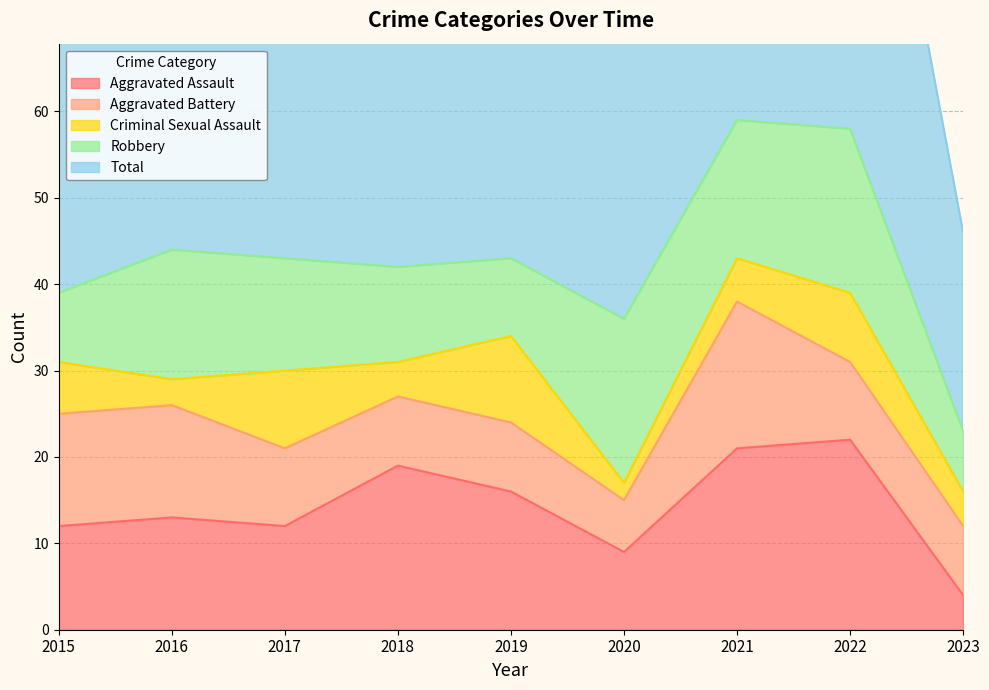

Does the chart have visible grid lines?

Yes